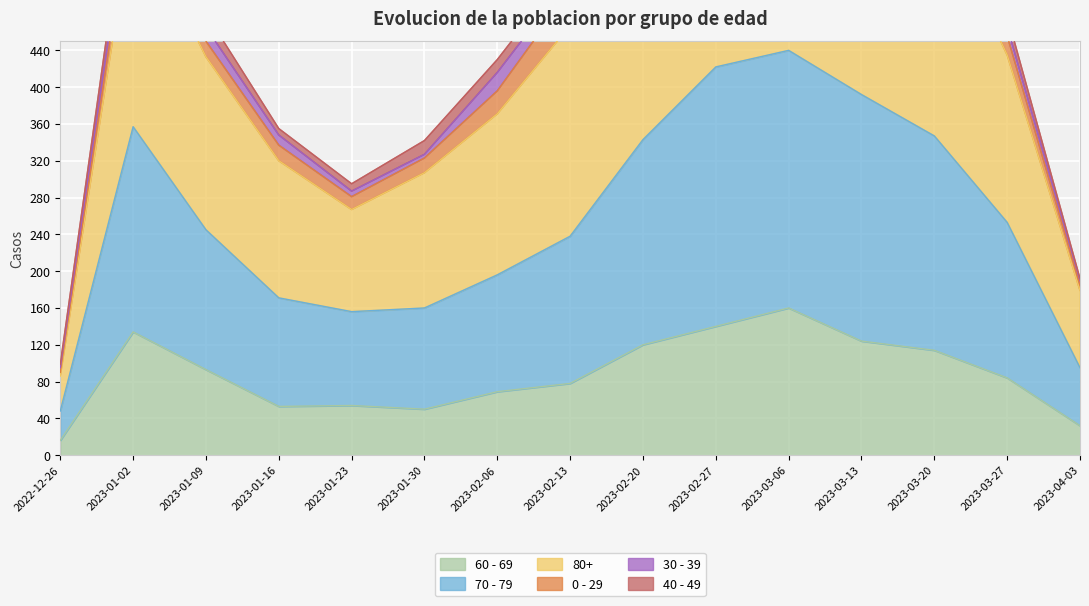

What is the minimum value shown in the chart?

16